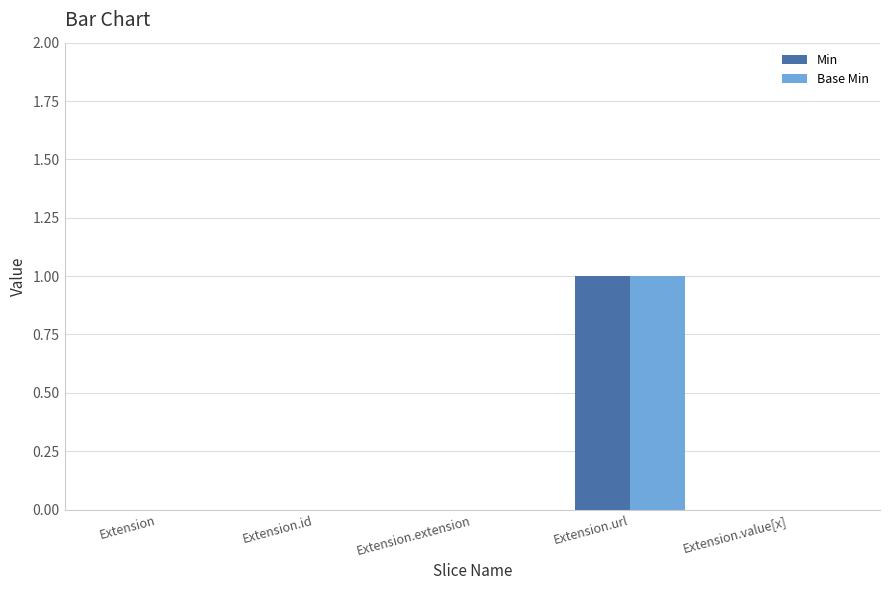

How many groups of bars are there?

5